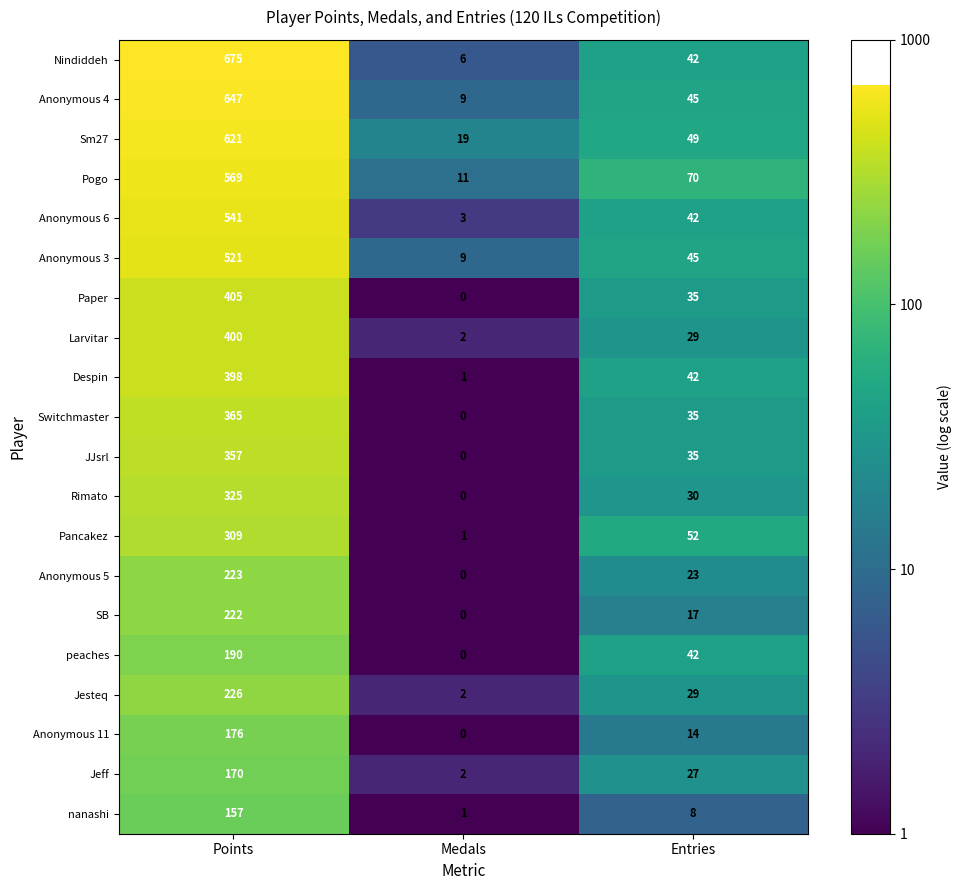

True or false: nanashi has a value of 236 at Points.

False